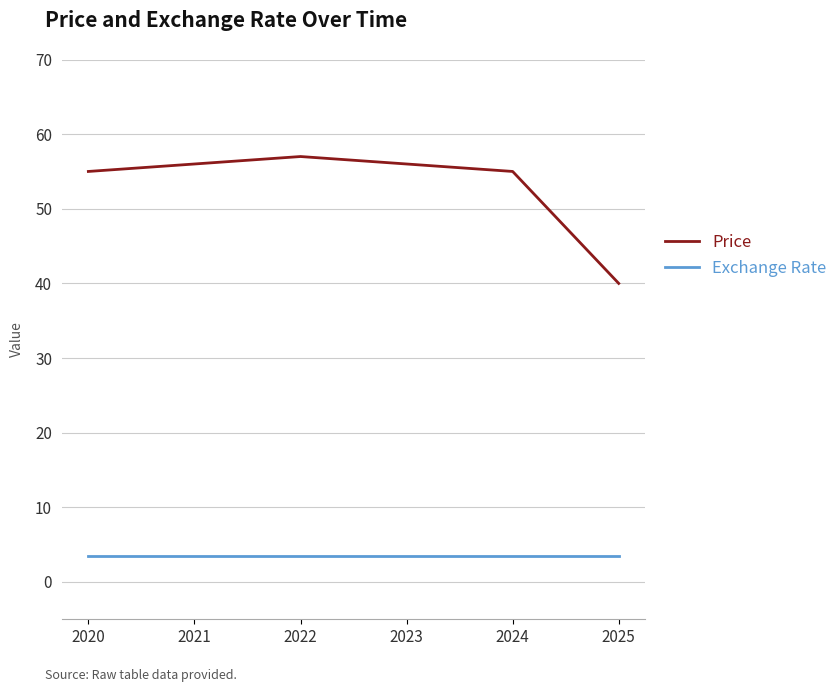

What is the spread (max minus min) of values at 2020?

51.5